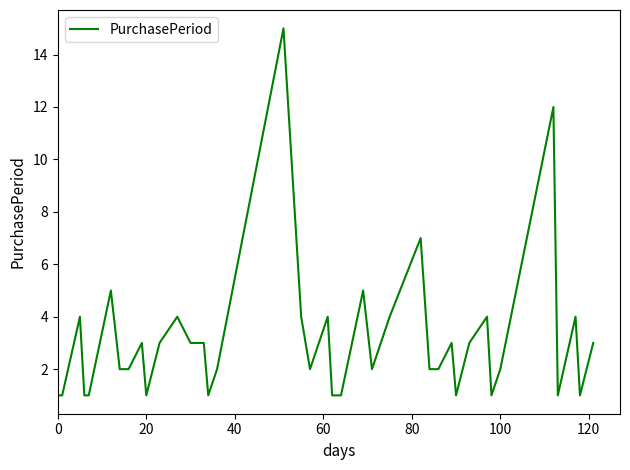

What is the greatest value displayed?

15